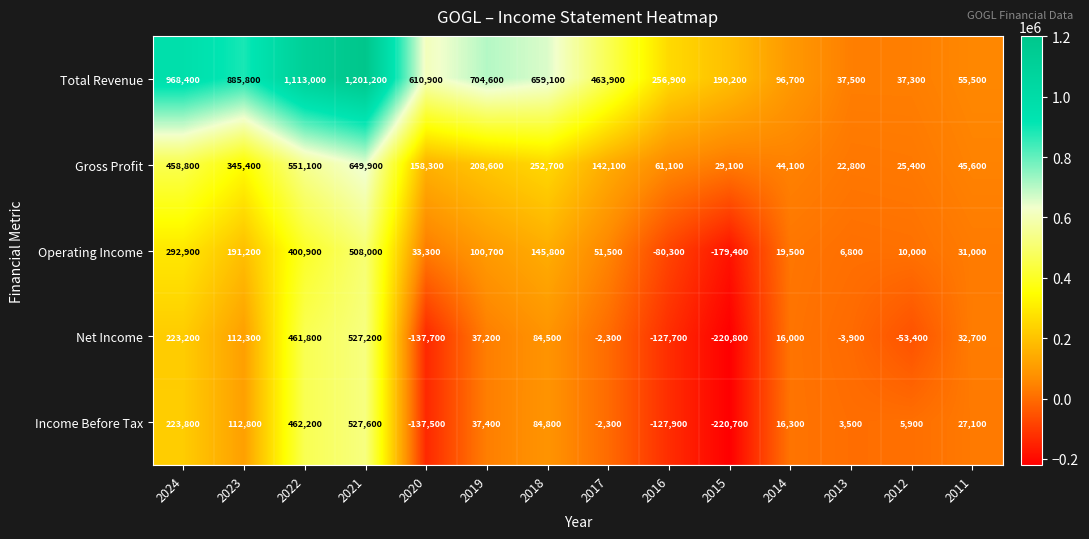

Where is Income Before Tax nearest to the value 153450?

2023